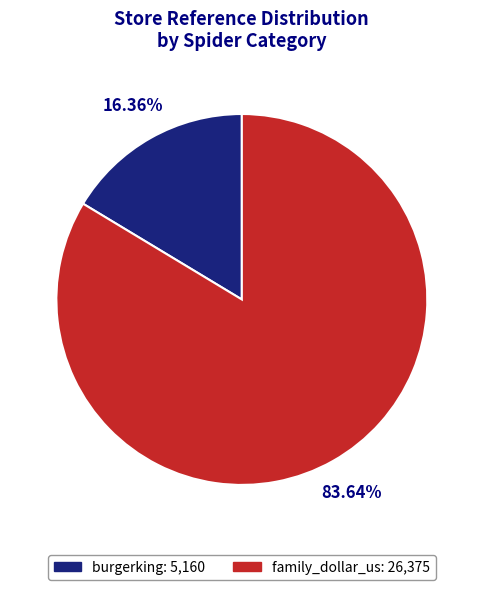

Does family_dollar_us account for over 50% of the chart?

Yes